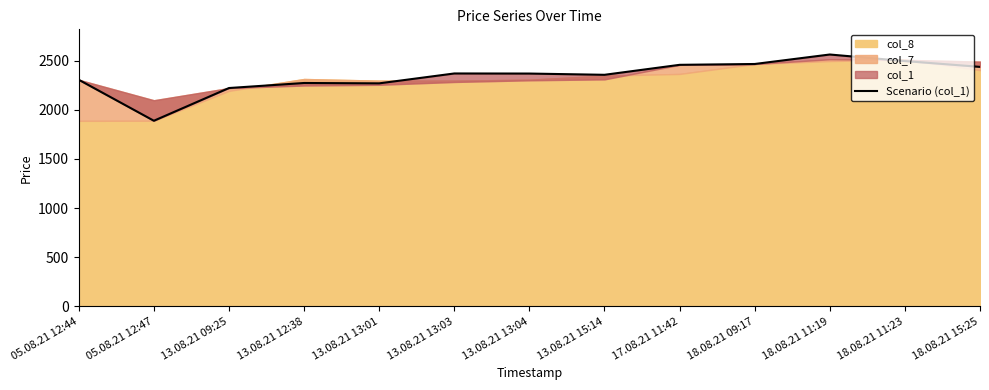

Where does the data first go above 2370?

13.08.21 13:03